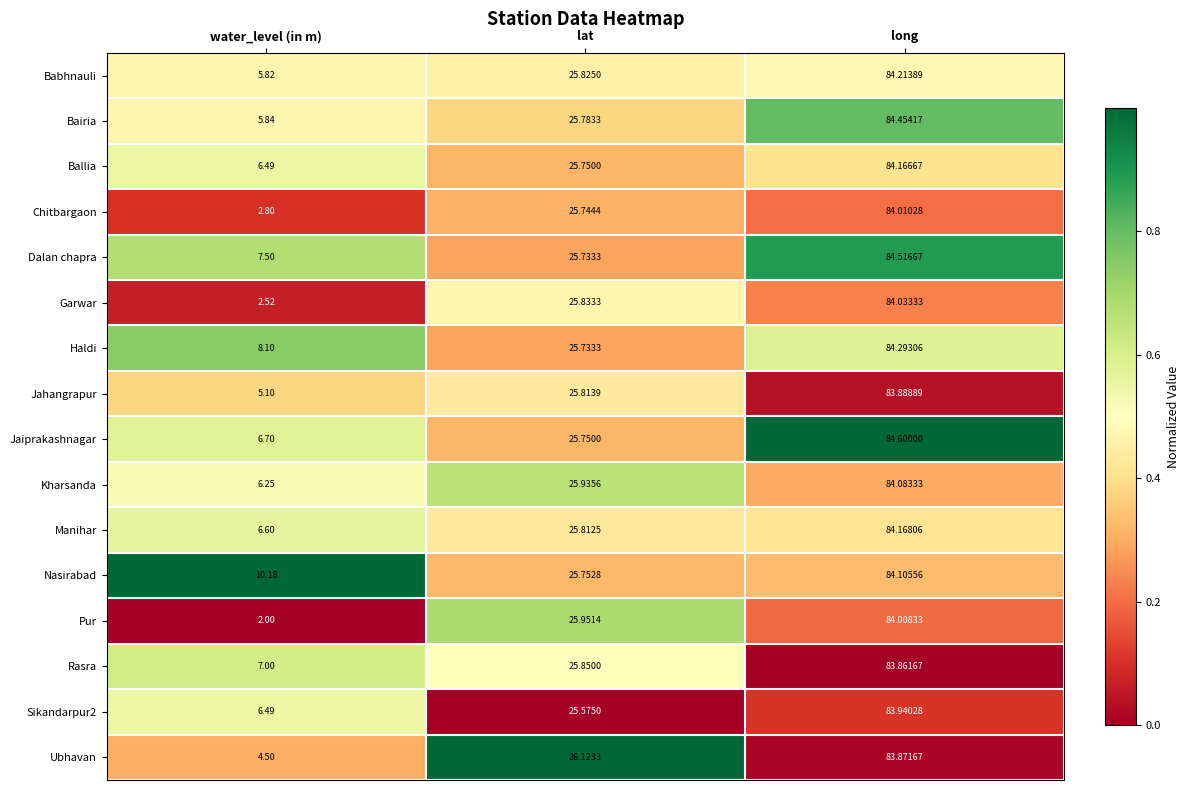

Which category has the lowest value in the Kharsanda series?

water_level (in m)